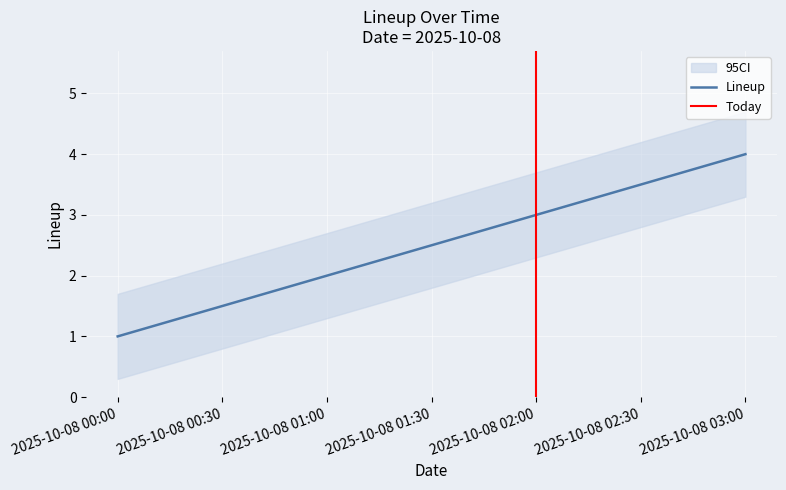

Rank the categories by Lineup value from lowest to highest.

2025-10-08 00:00, 2025-10-08 01:00, 2025-10-08 02:00, 2025-10-08 03:00